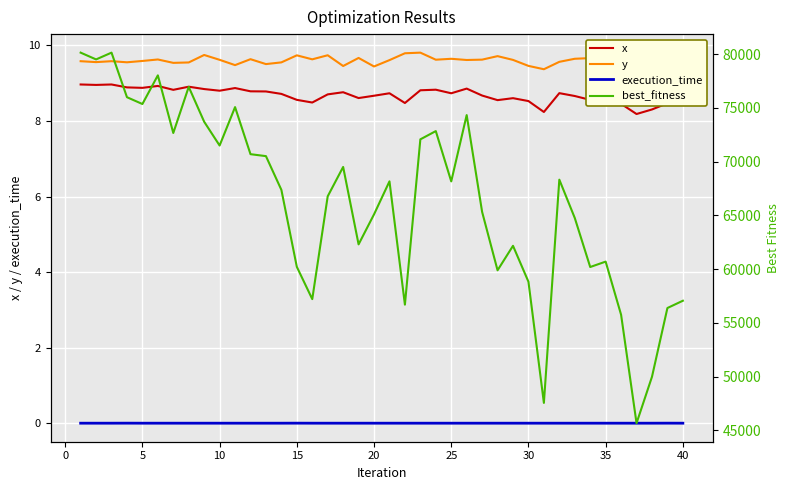

True or false: x and execution_time cross at least once.

False